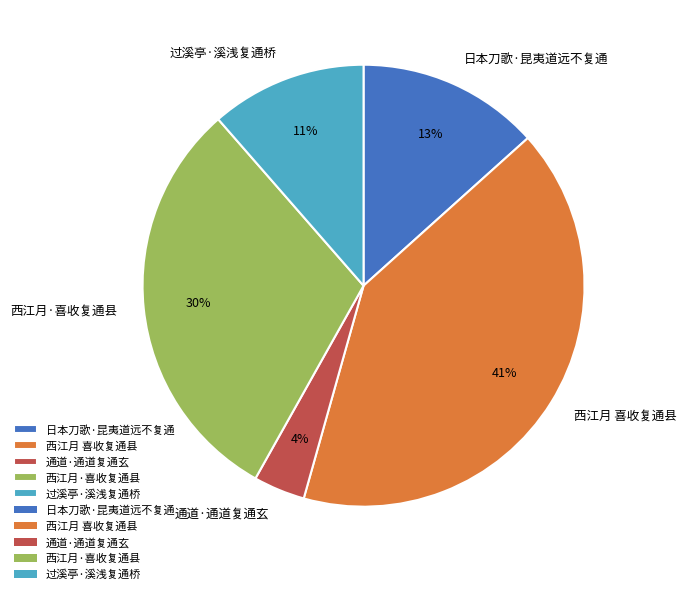

How many slices are in this pie chart?

5